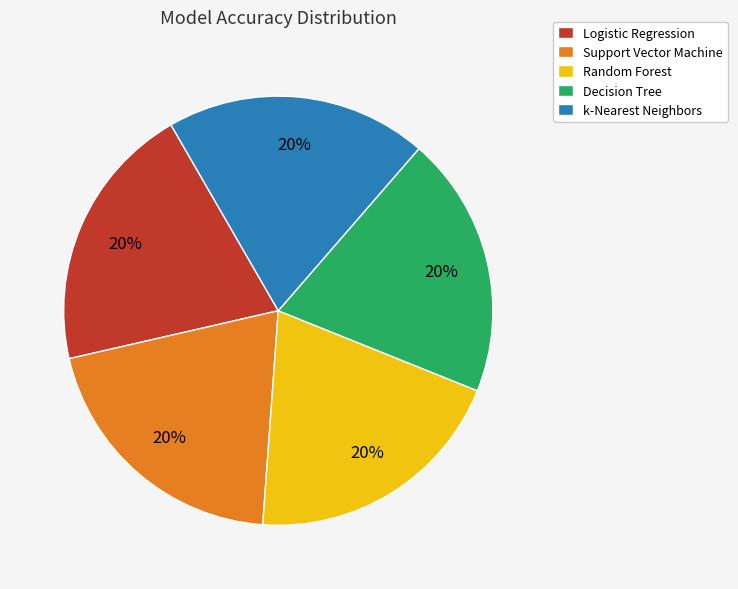

True or false: Support Vector Machine accounts for 20% of the total.

True